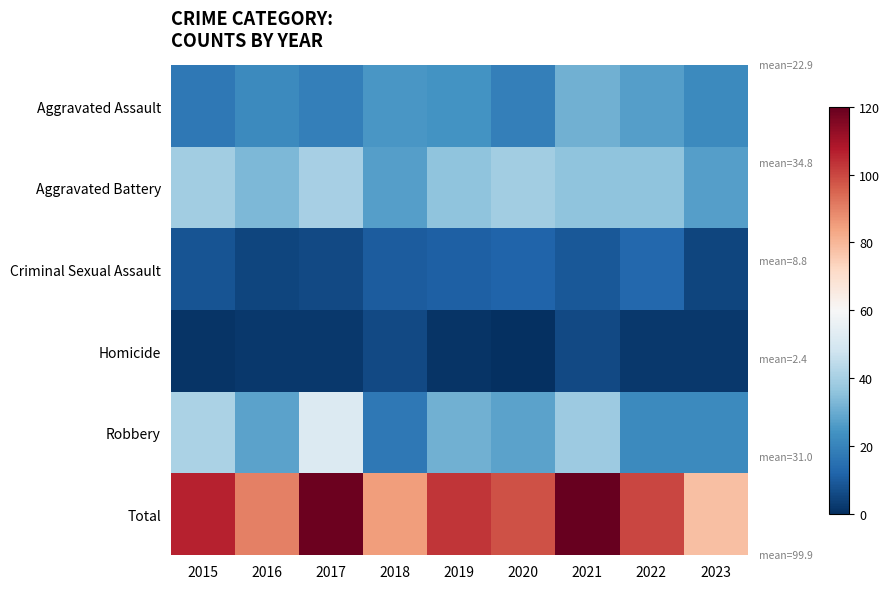

Reading left to right, transcribe all the data shown in this chart.

Aggravated Assault: 2015=17	2016=22	2017=19	2018=25	2019=24	2020=19	2021=31	2022=27	2023=22
Aggravated Battery: 2015=39	2016=33	2017=40	2018=27	2019=36	2020=39	2021=36	2022=36	2023=27
Criminal Sexual Assault: 2015=8	2016=5	2017=6	2018=10	2019=11	2020=12	2021=9	2022=13	2023=5
Homicide: 2015=1	2016=2	2017=2	2018=6	2019=1	2020=0	2021=6	2022=2	2023=2
Robbery: 2015=41	2016=28	2017=52	2018=17	2019=31	2020=28	2021=38	2022=22	2023=22
Total: 2015=106	2016=90	2017=119	2018=85	2019=103	2020=98	2021=120	2022=100	2023=78